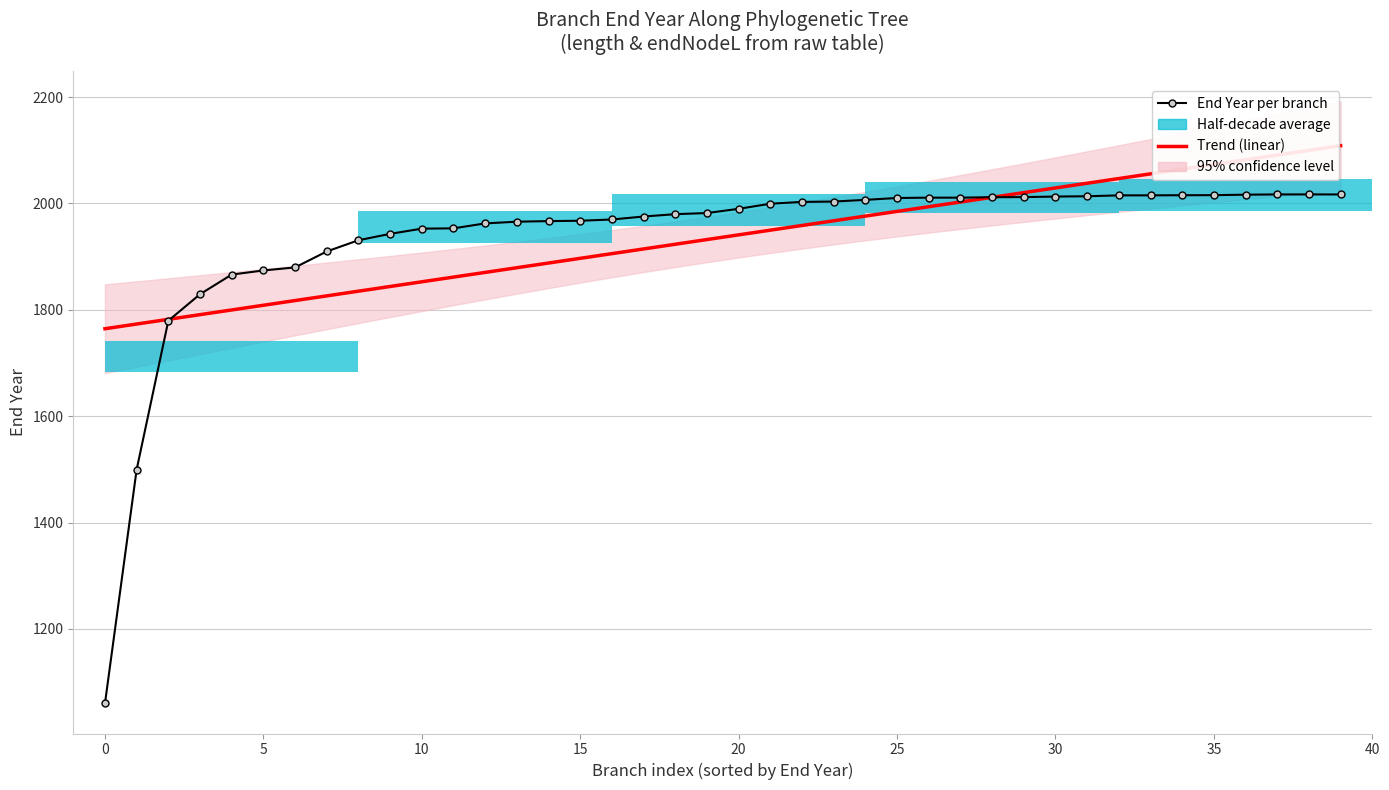

What is the total value across all series at 0?

3272.9